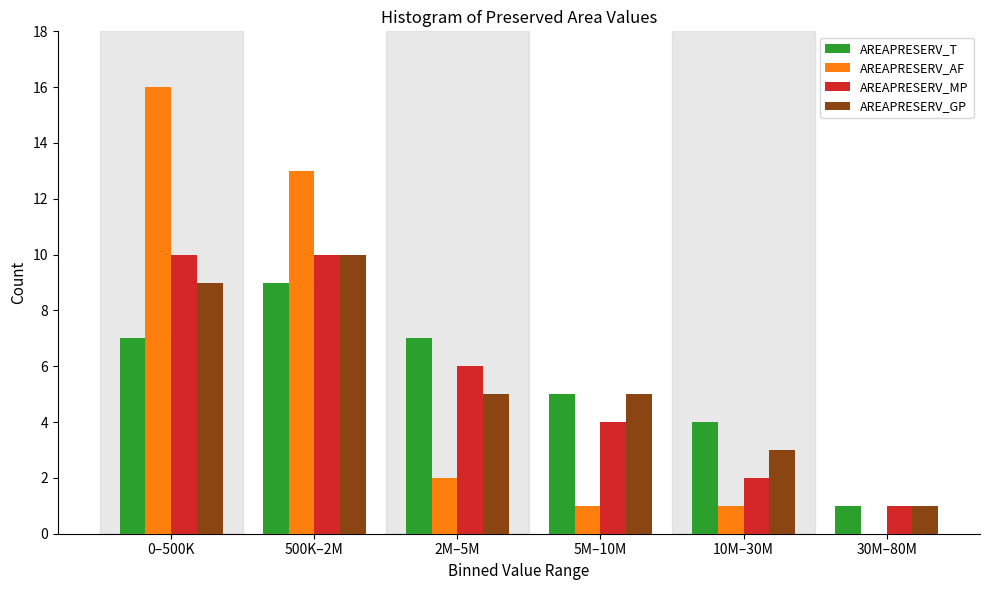

Reading left to right, extract all data points from this chart.

AREAPRESERV_T: 0–500K=7	500K–2M=9	2M–5M=7	5M–10M=5	10M–30M=4	30M–80M=1
AREAPRESERV_AF: 0–500K=16	500K–2M=13	2M–5M=2	5M–10M=1	10M–30M=1	30M–80M=0
AREAPRESERV_MP: 0–500K=10	500K–2M=10	2M–5M=6	5M–10M=4	10M–30M=2	30M–80M=1
AREAPRESERV_GP: 0–500K=9	500K–2M=10	2M–5M=5	5M–10M=5	10M–30M=3	30M–80M=1